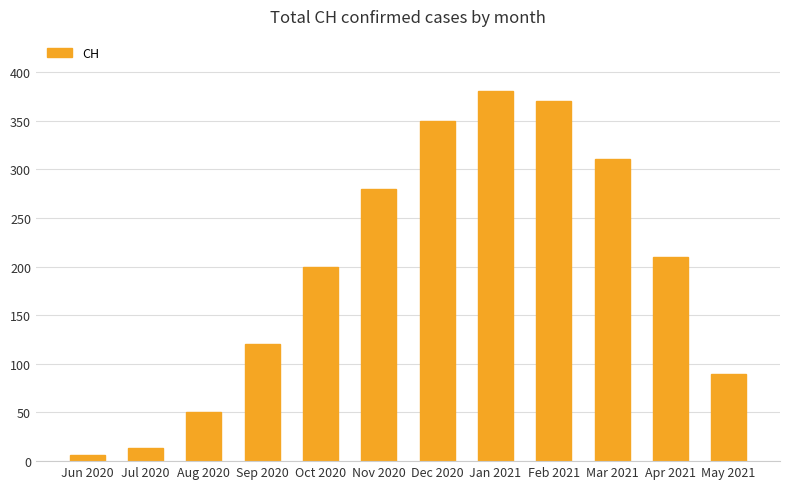

How many bars are there in total?

12